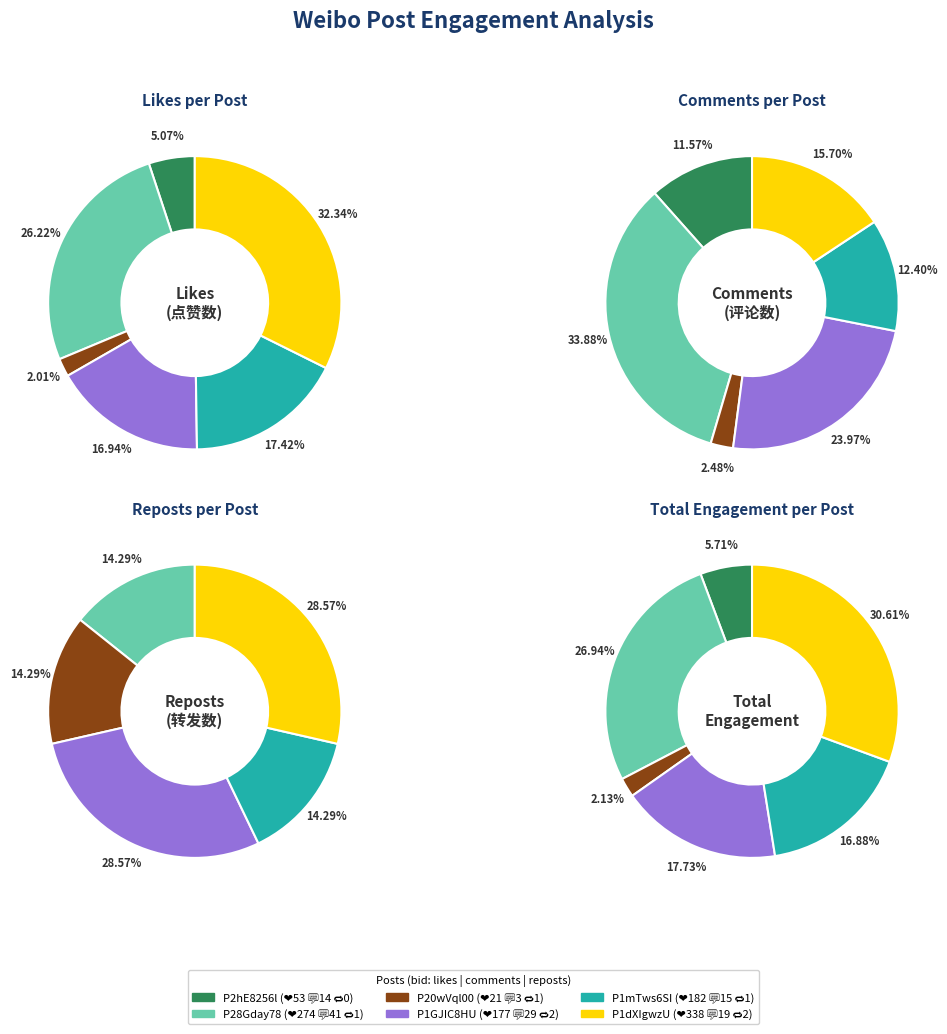

Which series has the largest range (max minus min)?

点赞数